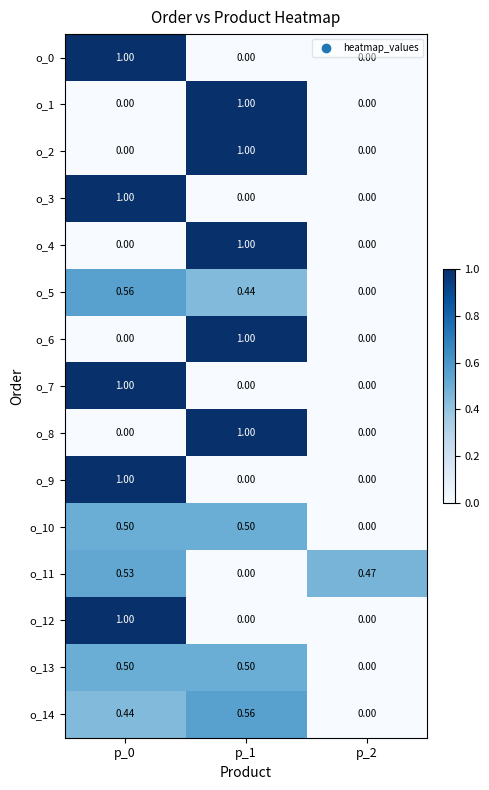

Is the value of o_6 at p_2 greater than the value of o_1 at p_1?

No